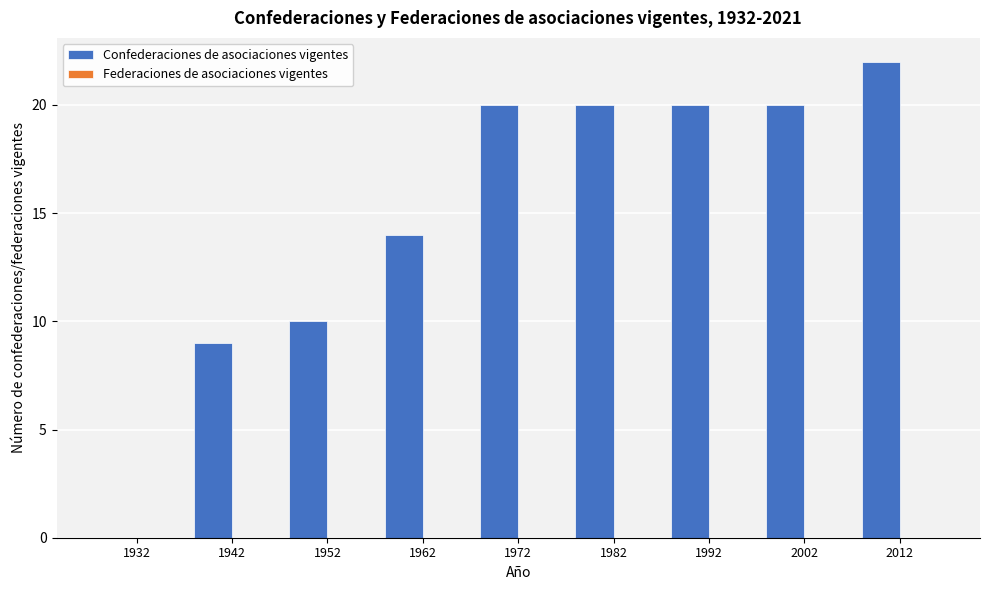

Reading left to right, what are all the values shown in this chart?

1932=0	1942=9	1952=10	1962=14	1972=20	1982=20	1992=20	2002=20	2012=22